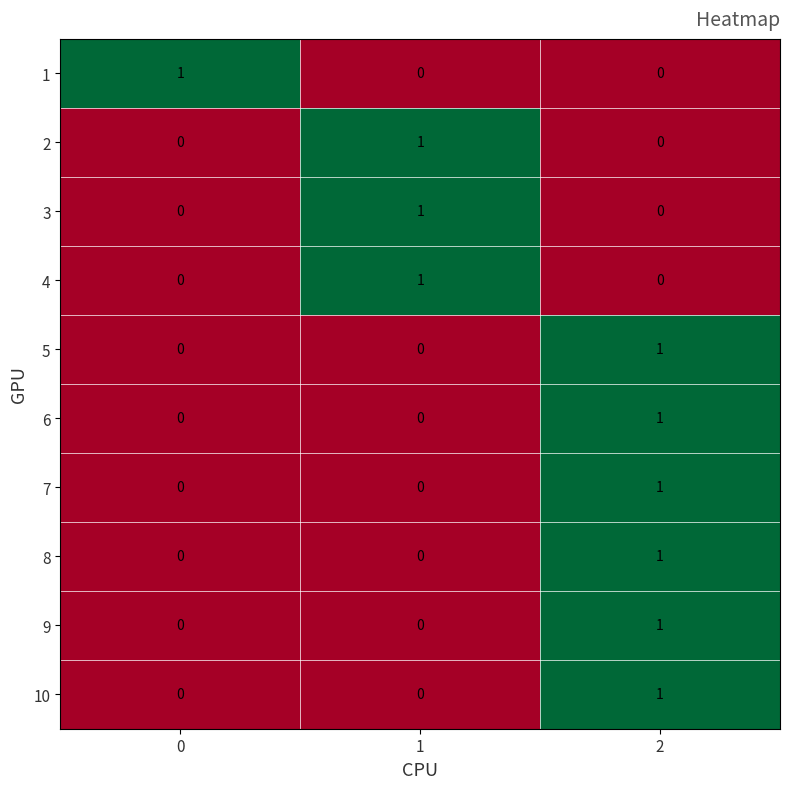

What is the total value across all series at 0?

1